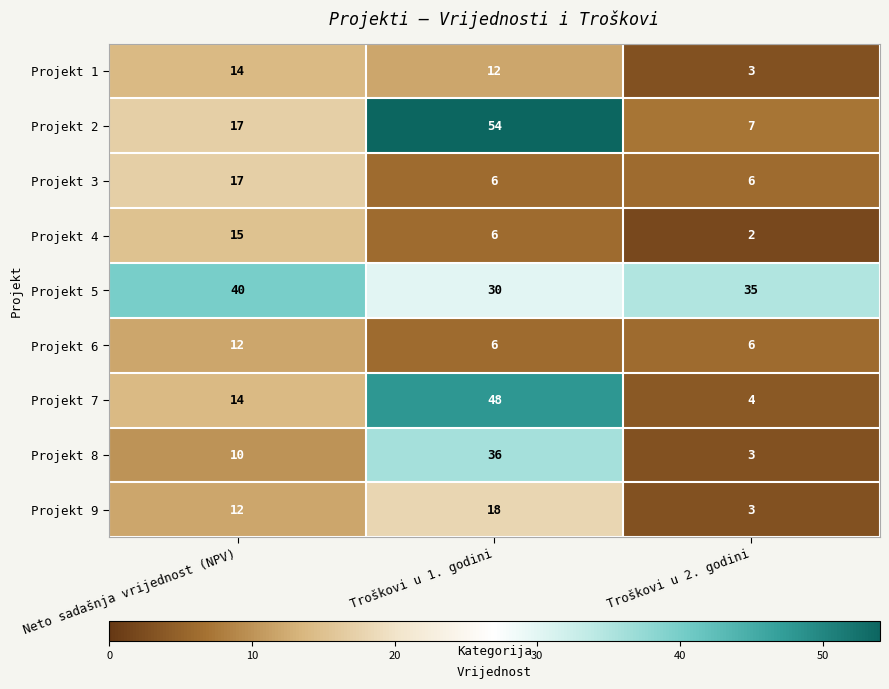

True or false: Projekt 9 has a value of 12 at Neto sadašnja vrijednost (NPV).

True